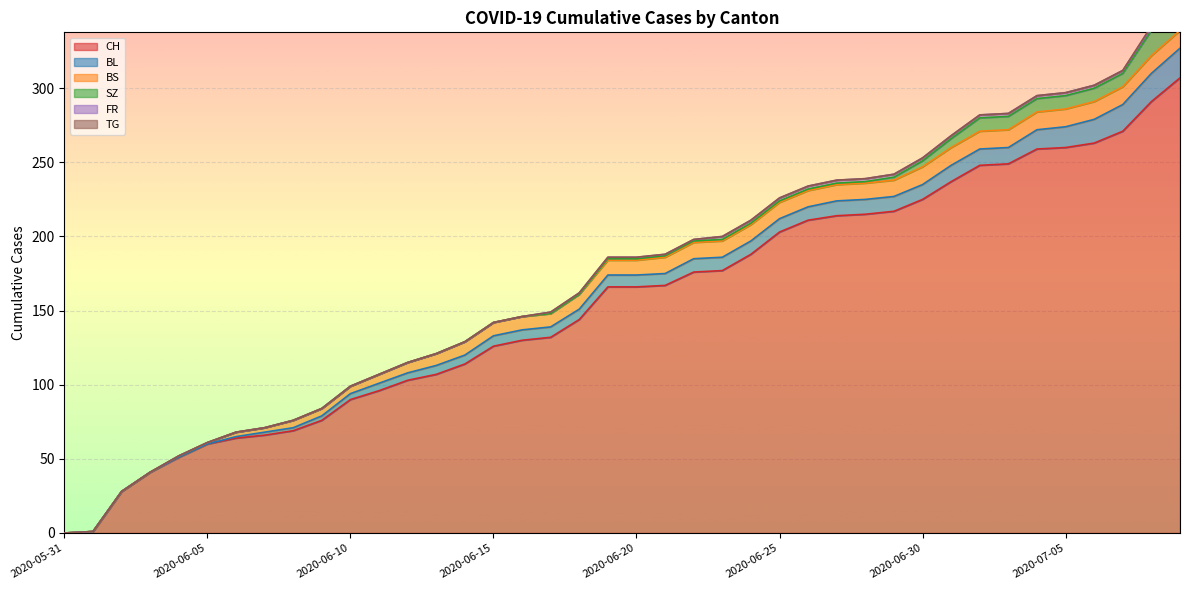

Which category has the lowest value across all series?

2020-05-31